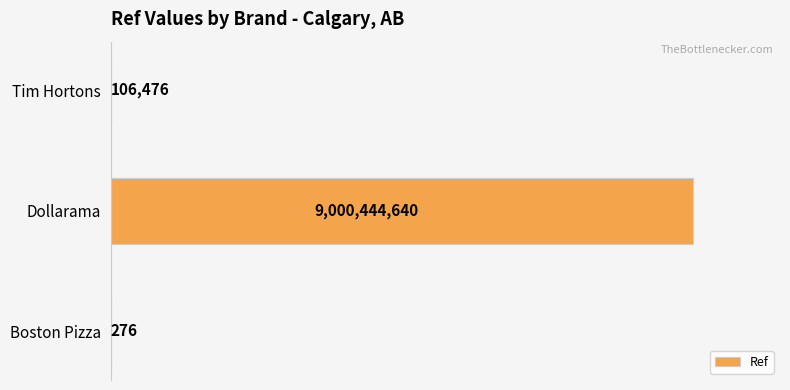

What is the approximate value at Dollarama, to the nearest 10?

9000444640